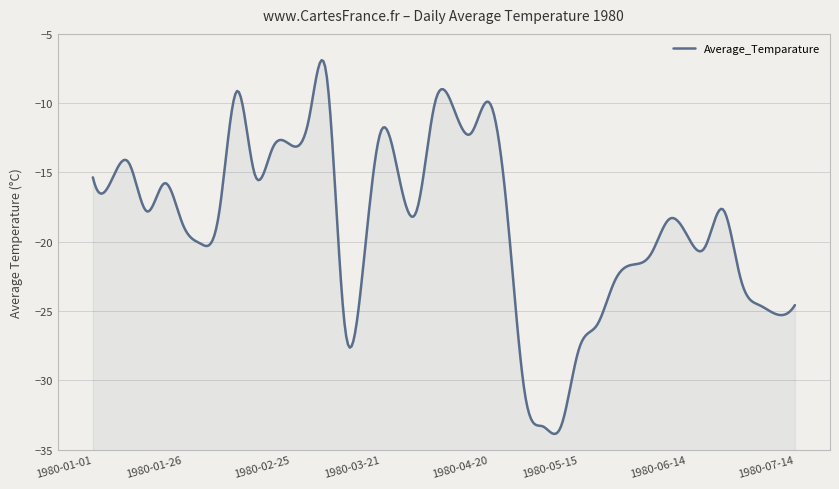

What is the change in value from 13 to 32?

-10.3